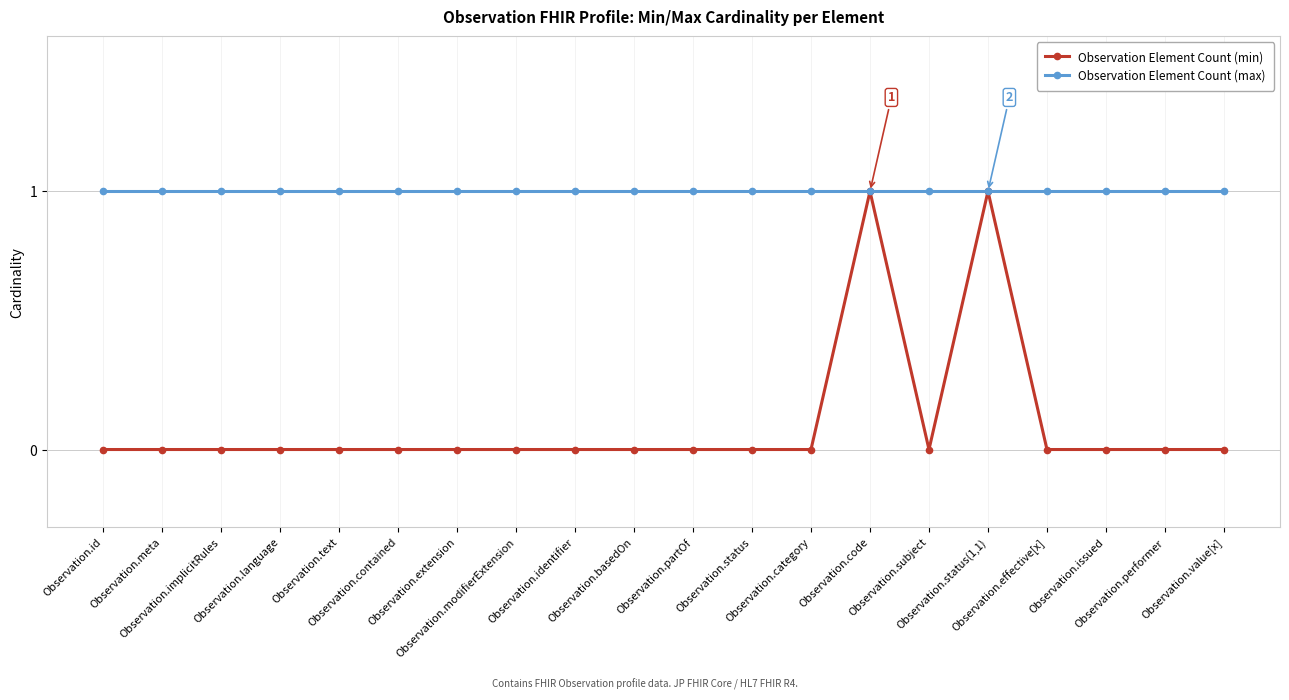

What are all the series names shown in the legend?

Observation Element Count (min), Observation Element Count (max)